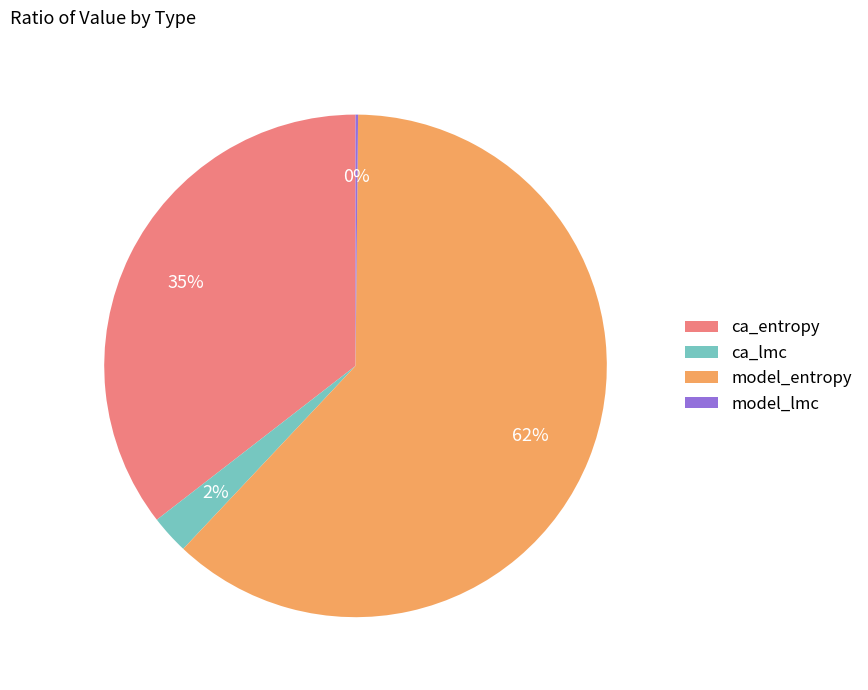

To the nearest percent, what portion does ca_lmc represent?

2%